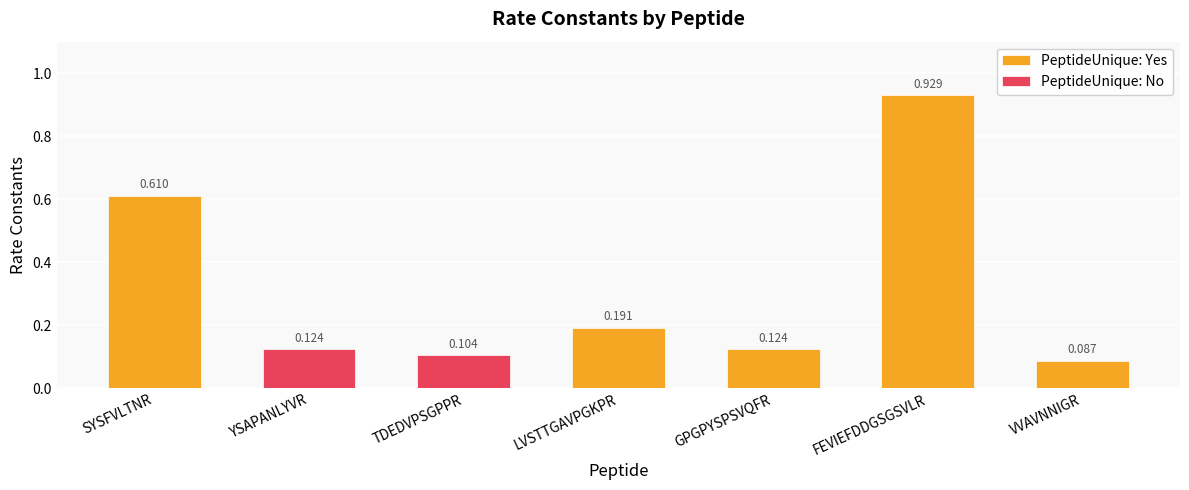

What is the sum of all values?

2.2